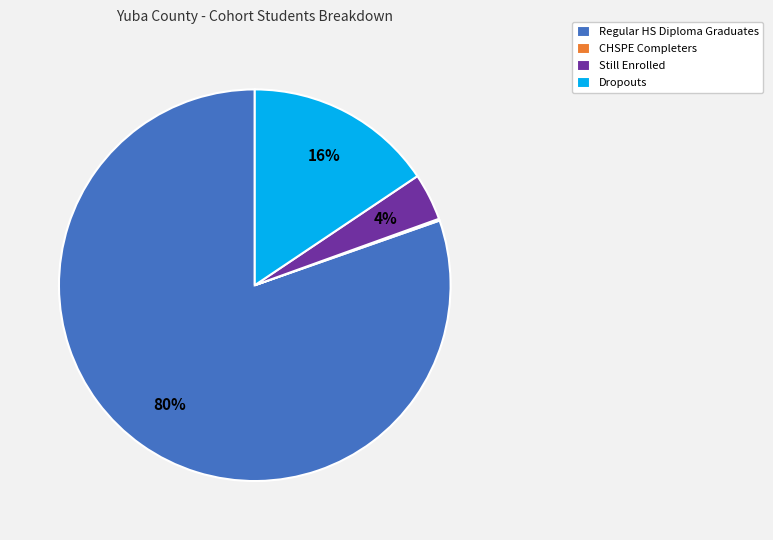

Combined, do Still Enrolled and Dropouts account for over 50%?

No